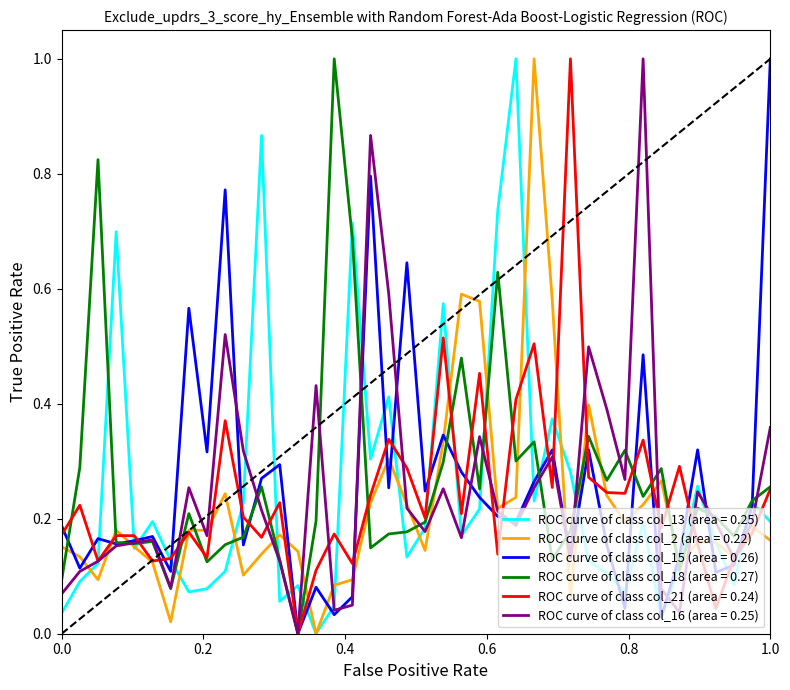

What is the highest value of the ROC curve of class col_18 (area = 0.27) series?

1.0